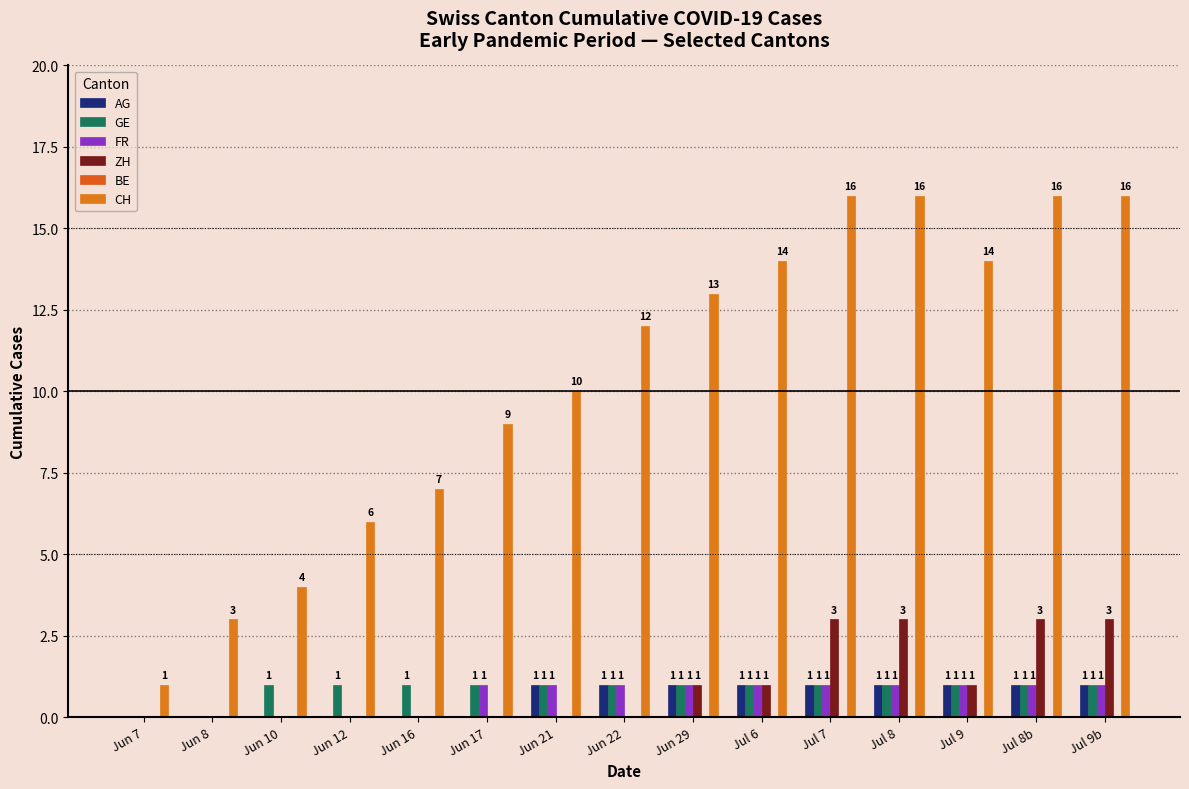

How many categories are shown in the chart?

15